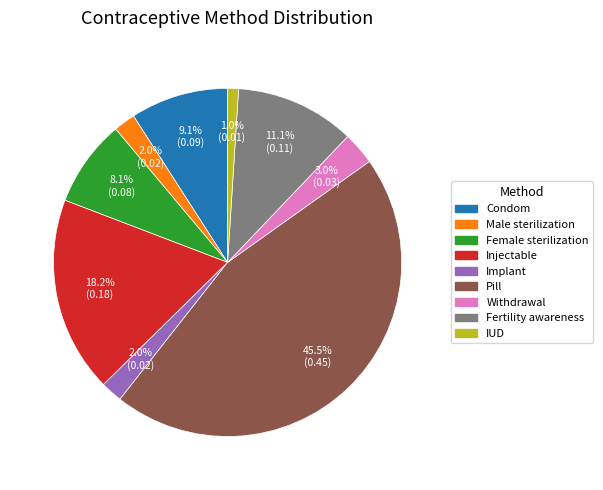

How many segments does this pie chart have?

9